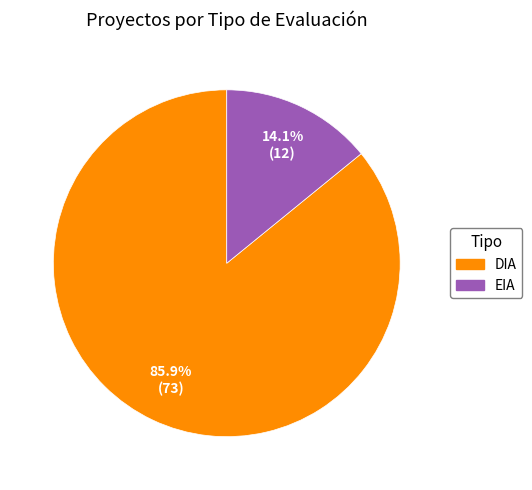

Count the number of slices in the pie.

2